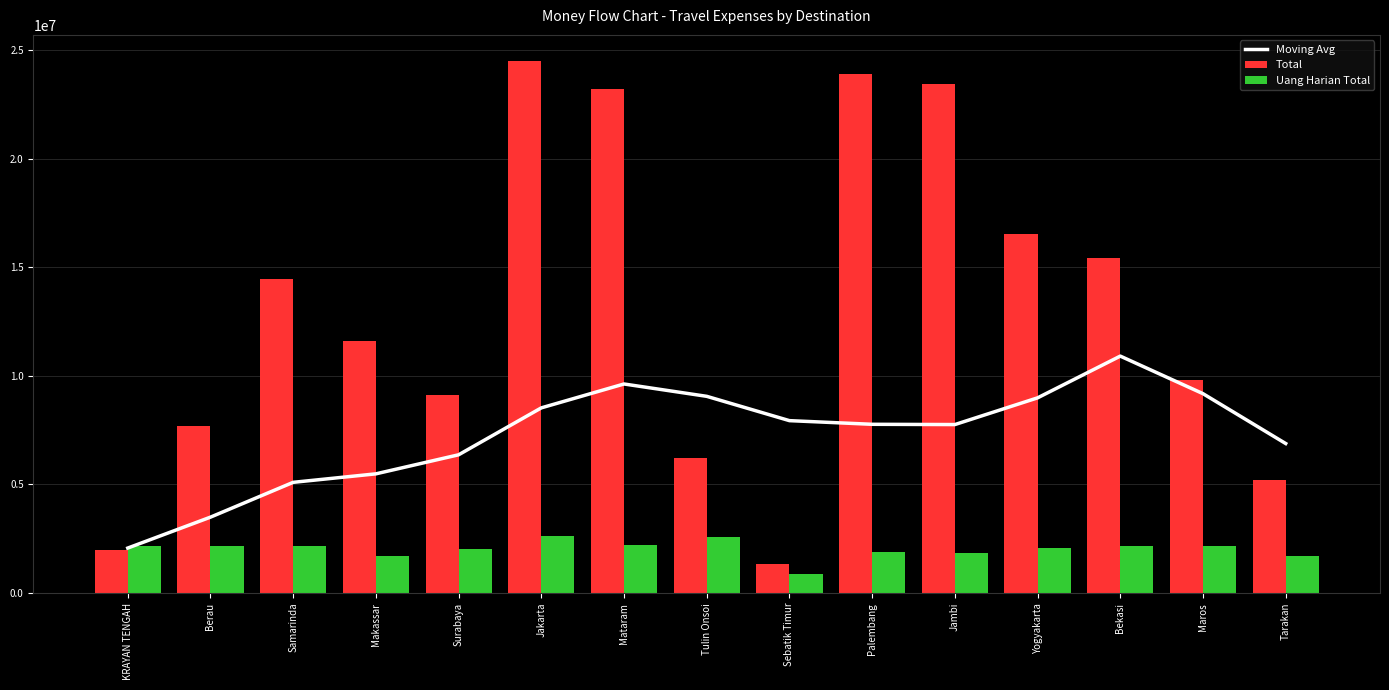

Rank the categories by Uang Harian Total value from lowest to highest.

Sebatik Timur, Makassar, Tarakan, Jambi, Palembang, Surabaya, Yogyakarta, KRAYAN TENGAH, Berau, Samarinda, Bekasi, Maros, Mataram, Tulin Onsoi, Jakarta